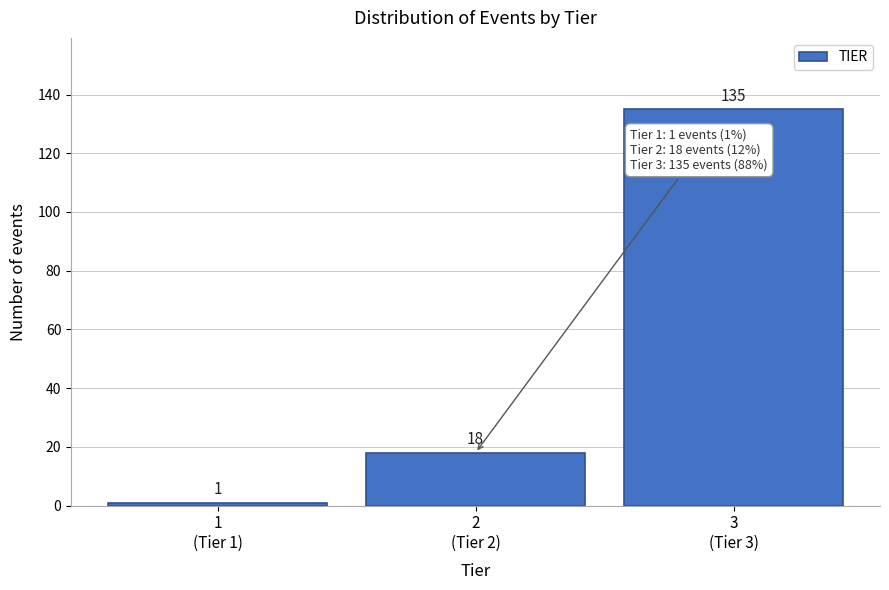

Reading left to right, what are all the values shown in this chart?

1	18	135